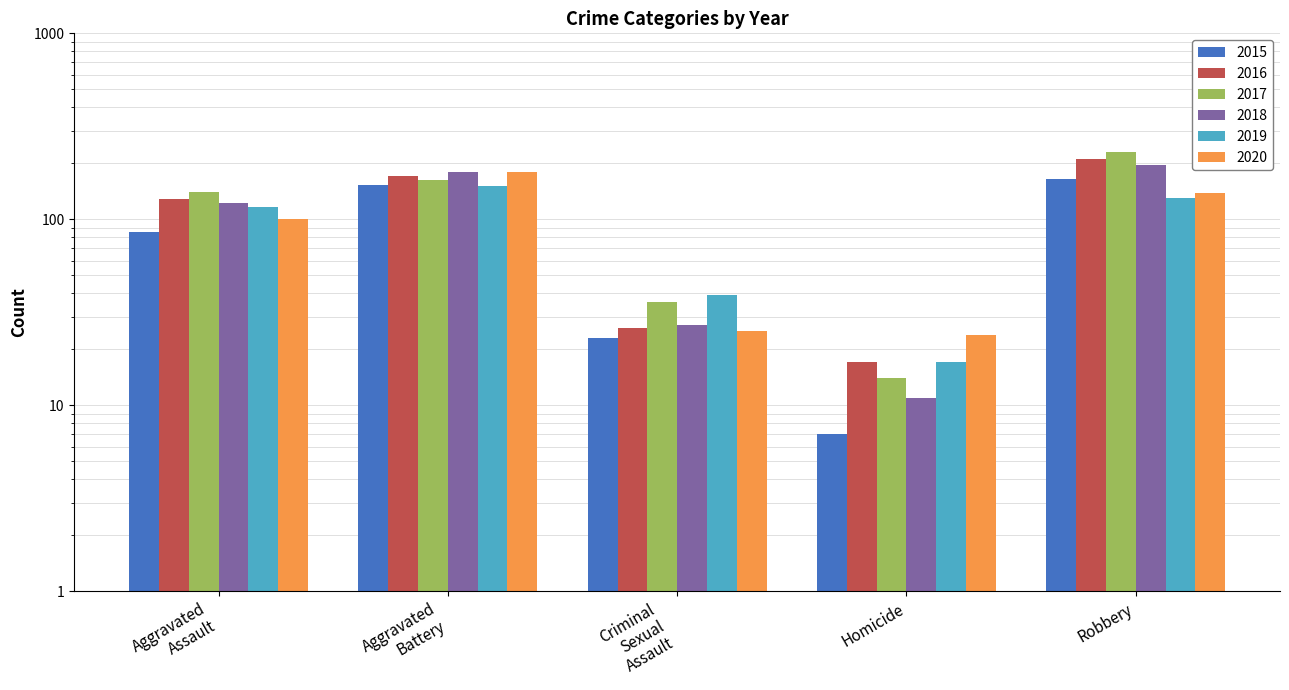

Which series has the largest range (max minus min)?

2017